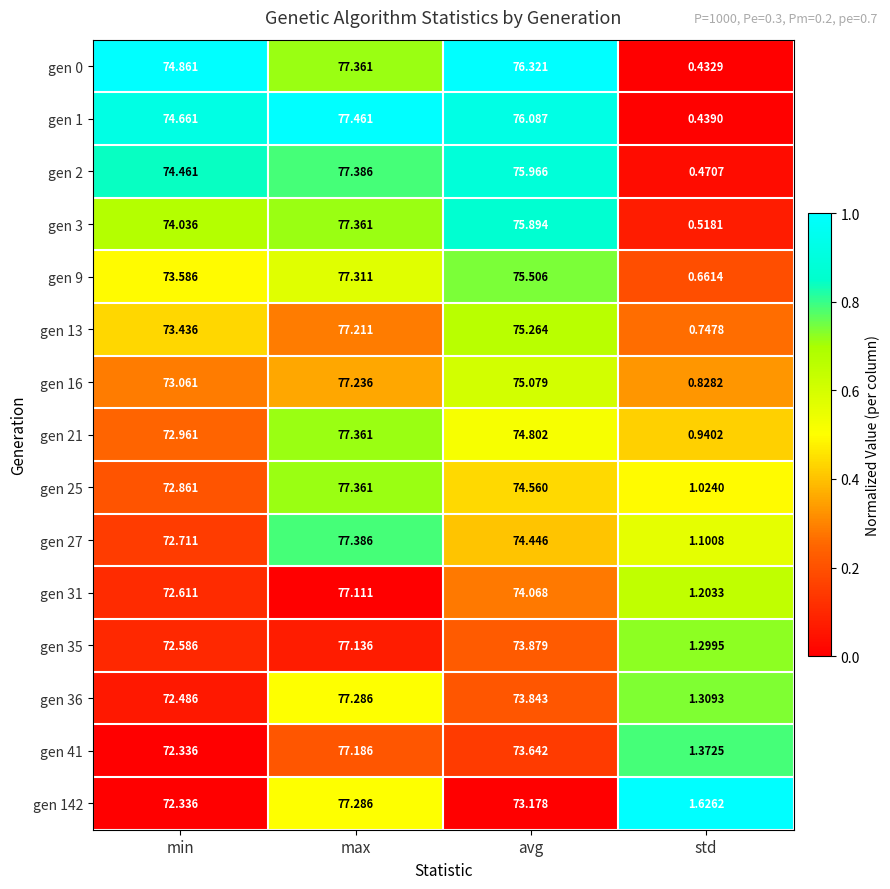

Which label corresponds to the largest value in the chart?

max